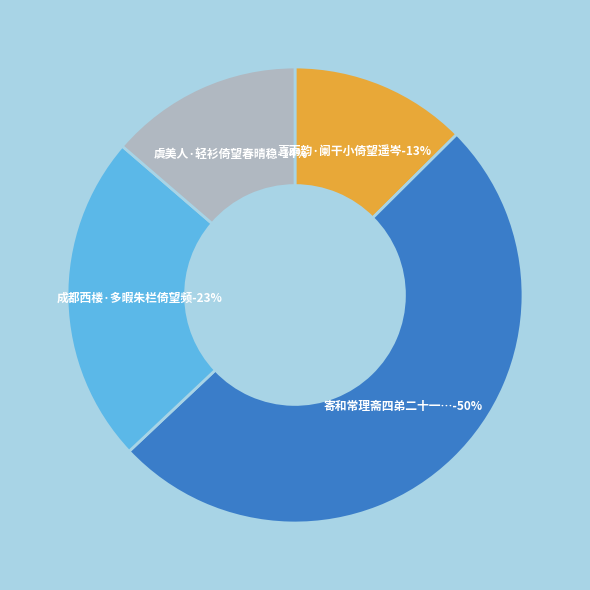

Which slice is the smallest?

喜雨韵·阑干小倚望遥岑